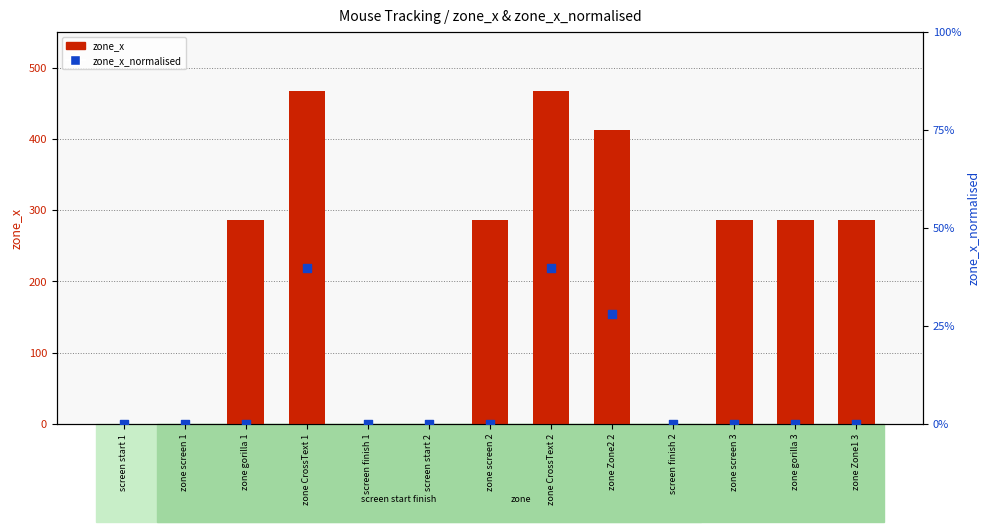

Which series has the widest spread of Y values?

zone_x